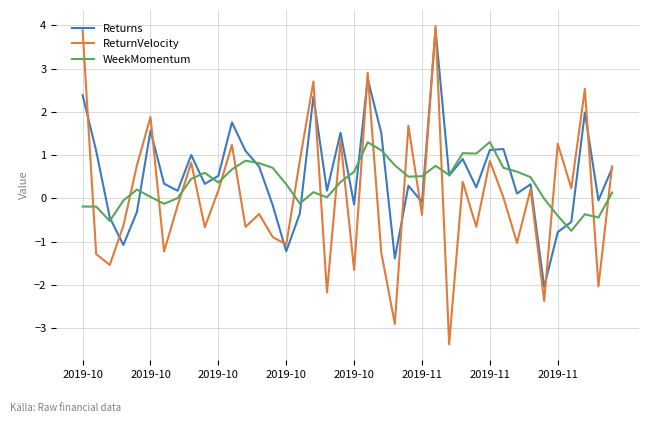

What is the maximum value for WeekMomentum?

1.3